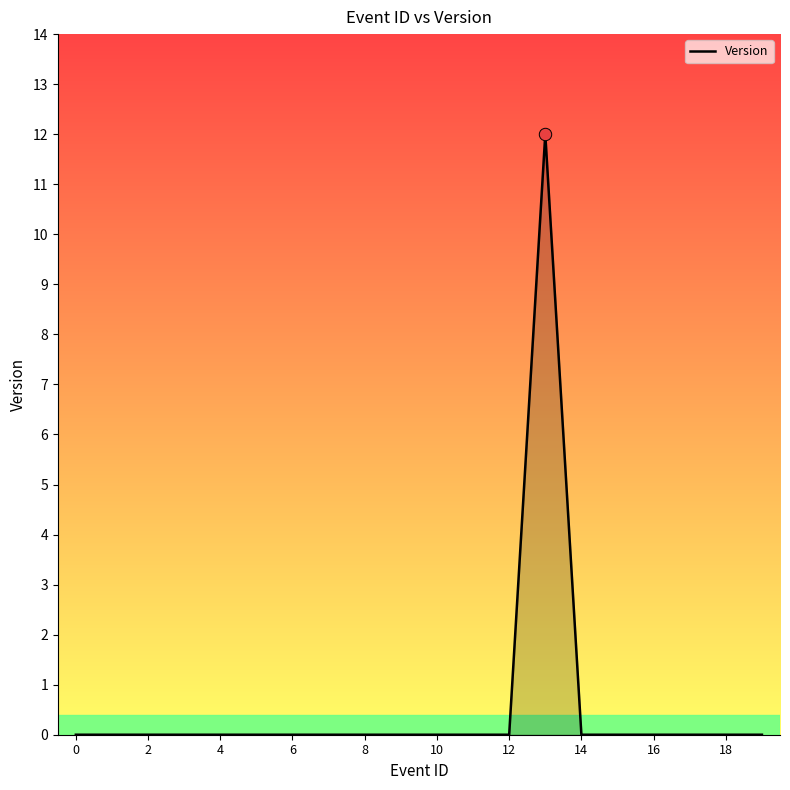

What is the greatest value displayed?

12